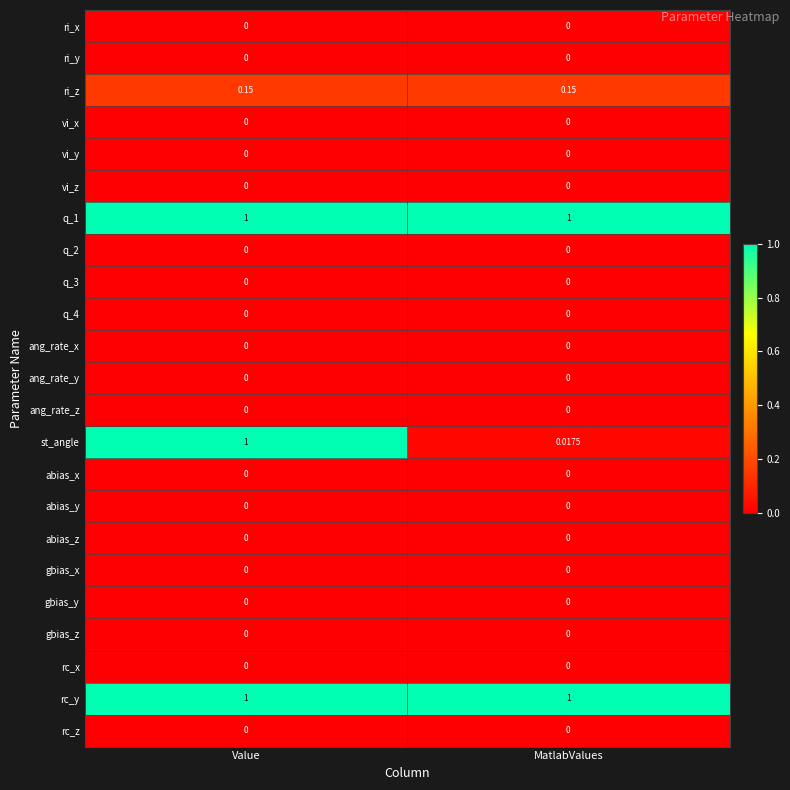

What is the maximum value shown in the chart?

1.0